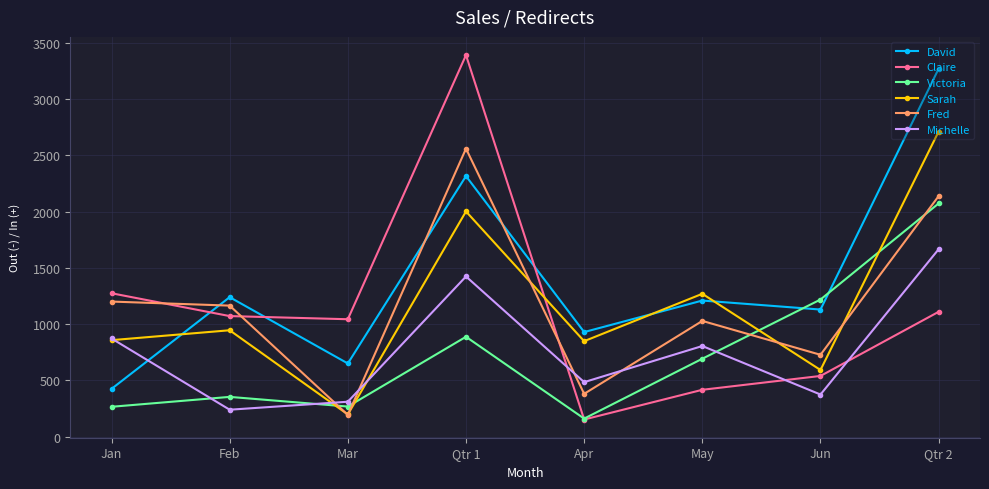

Read the Fred value at Qtr 2, to the nearest 50.

2150